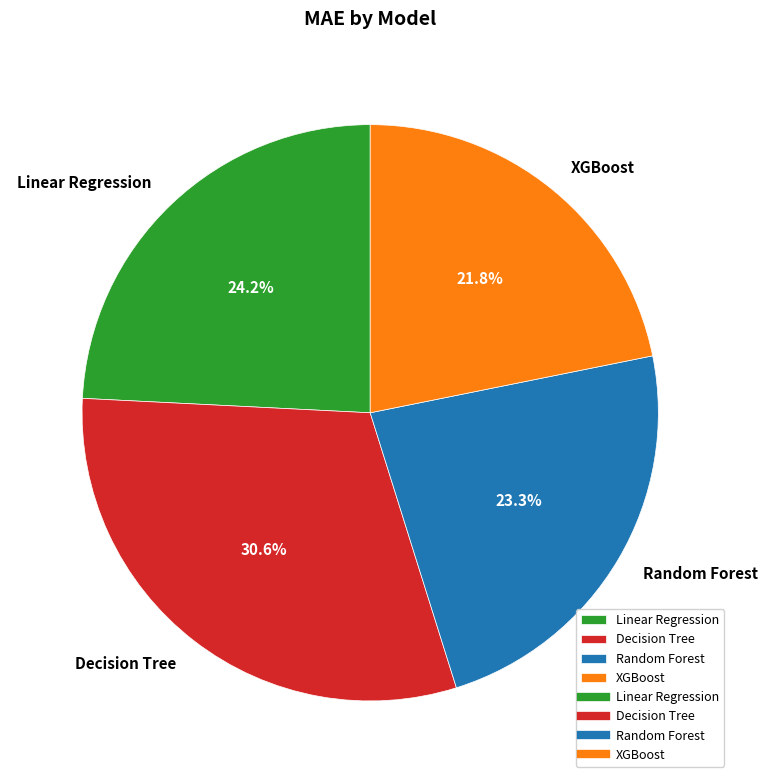

Between XGBoost and Linear Regression, which is larger?

Linear Regression